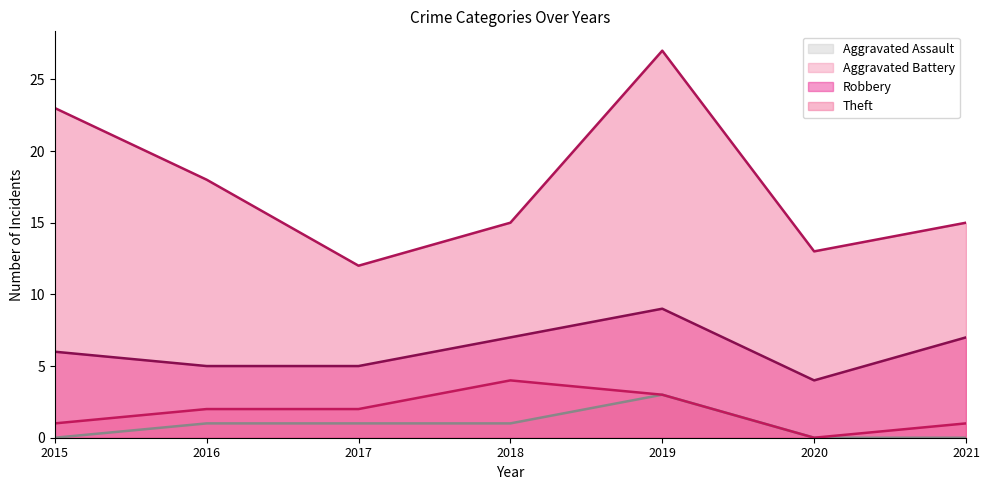

What is the value of the Theft (line) point at the 6th from the left?

13